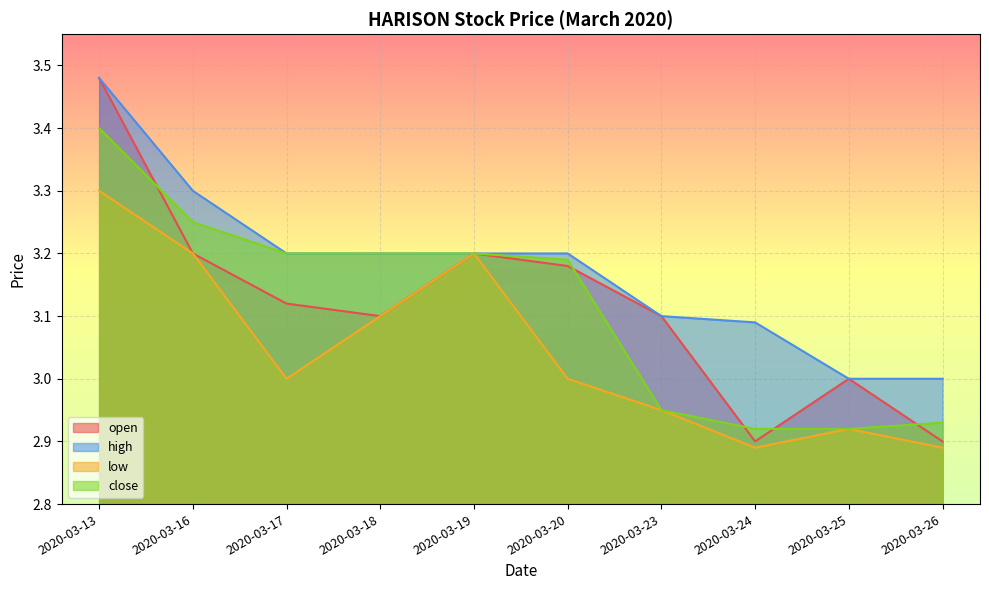

How many distinct data groups are displayed?

4